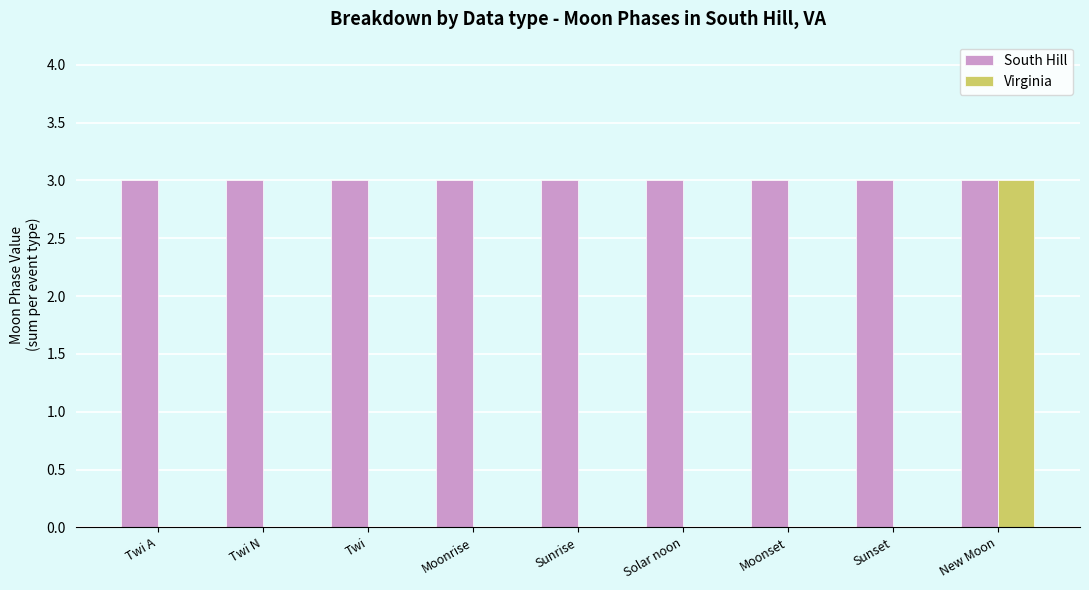

Between Sunrise and New Moon, which series saw the biggest shift?

Virginia